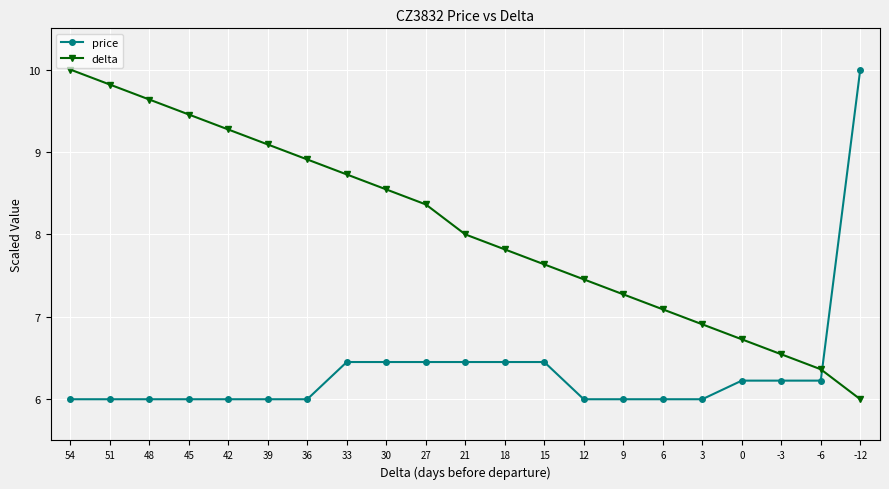

At how many categories does at least one series exceed 9?

7